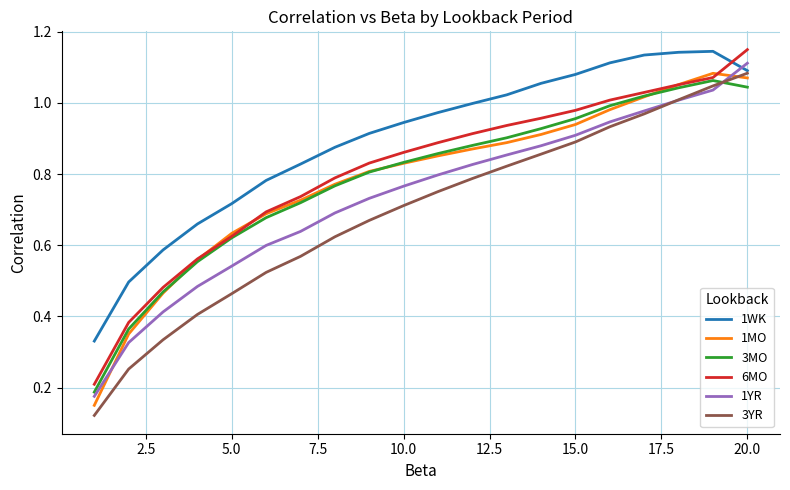

Does the chart display data point markers on the line(s)?

No